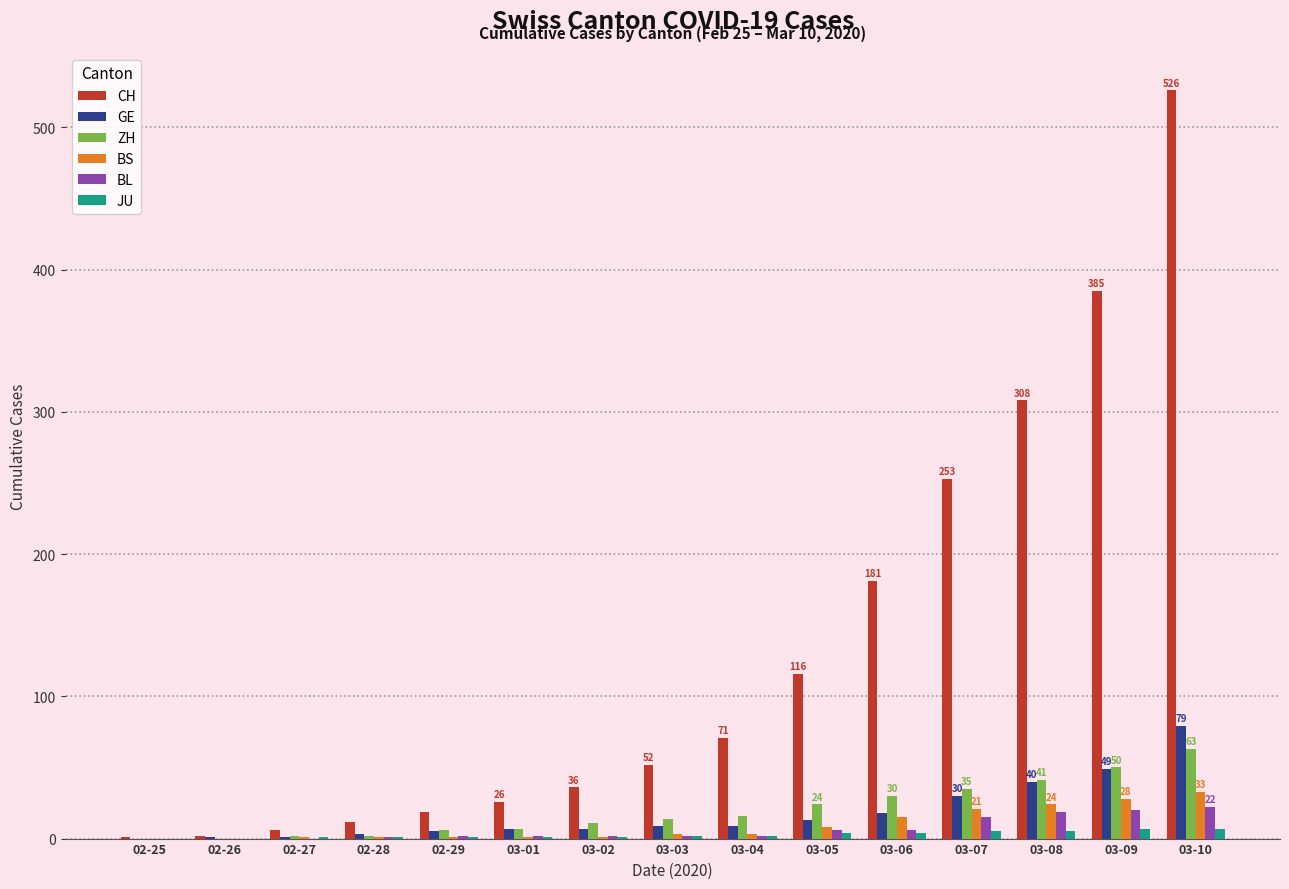

What is the sum of the JU values at 03-05 and 03-09?

11